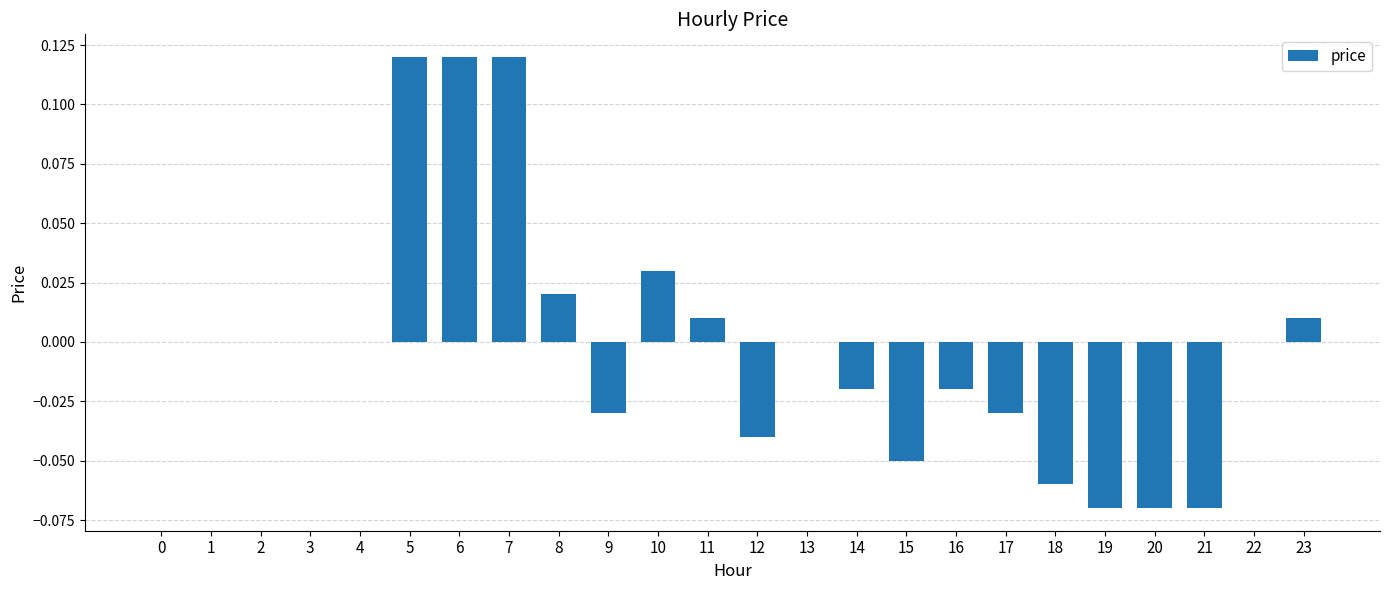

Is it true that the value at 1 is 0.0?

True